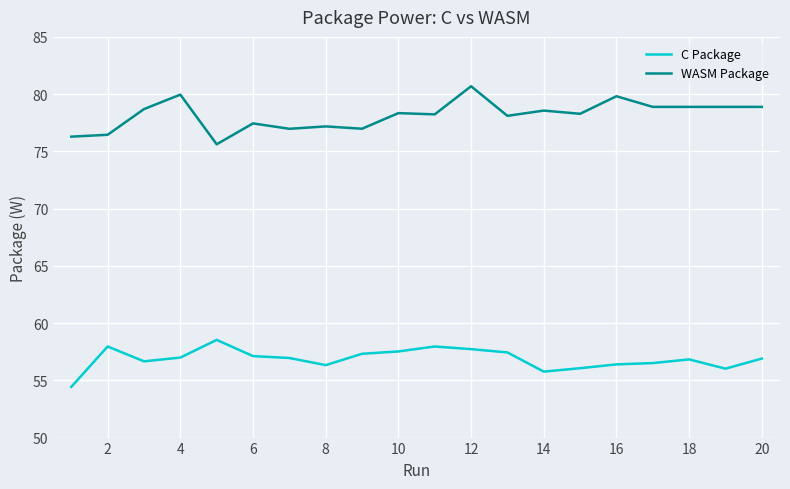

Which series has the largest total across all categories?

WASM Package